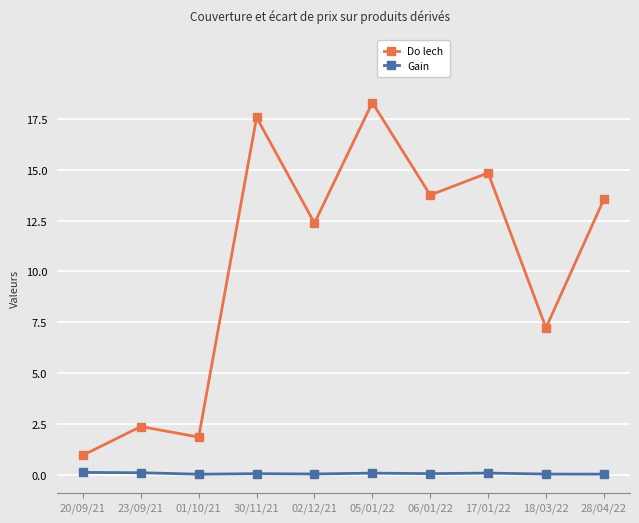

True or false: Do lech has a value of 1.0 at 20/09/21.

True